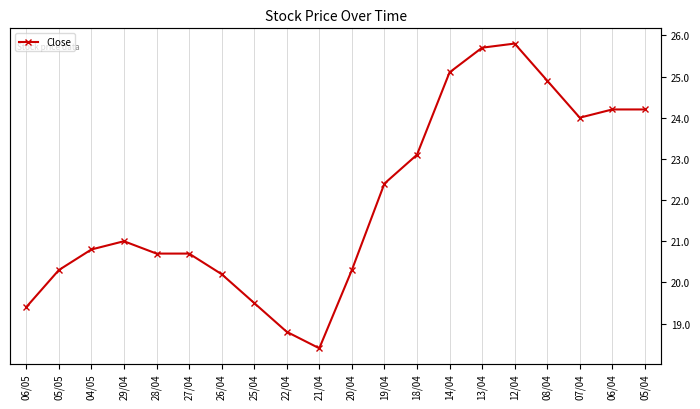

Where is the data nearest to the value 22?

19/04